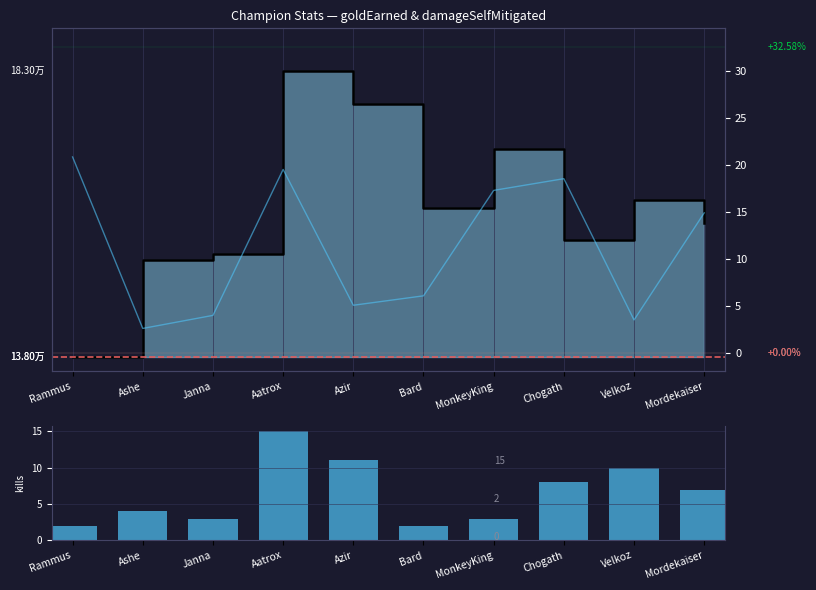

Reading left to right, transcribe all the data shown in this chart.

goldEarned: Rammus=0.0	Ashe=0.3	Janna=0.4	Aatrox=1.0	Azir=0.9	Bard=0.5	MonkeyKing=0.7	Chogath=0.4	Velkoz=0.5	Mordekaiser=0.5
damageSelfMitigated: Rammus=0.7	Ashe=0.1	Janna=0.1	Aatrox=0.7	Azir=0.2	Bard=0.2	MonkeyKing=0.6	Chogath=0.6	Velkoz=0.1	Mordekaiser=0.5
kills: Rammus=2.0	Ashe=4.0	Janna=3.0	Aatrox=15.0	Azir=11.0	Bard=2.0	MonkeyKing=3.0	Chogath=8.0	Velkoz=10.0	Mordekaiser=7.0